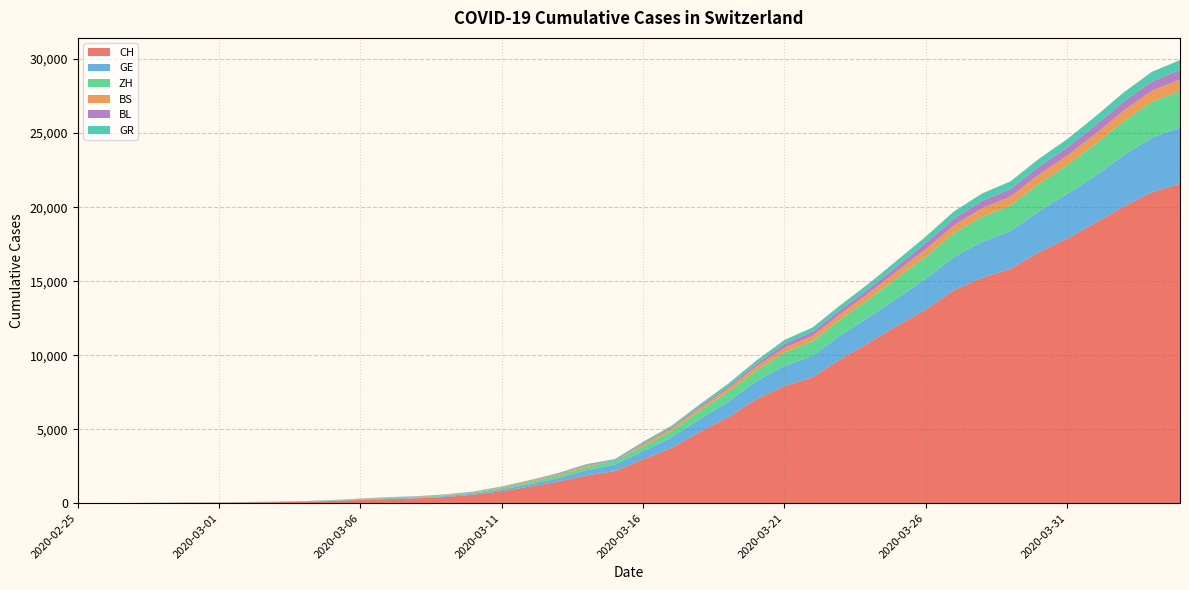

Reading right to left, transcribe all the data shown in this chart.

CH: 21587	21011	20034	18940	17876	16951	15831	15229	14388	13085	11994	10853	9749	8509	7915	7022	5794	4807	3727	2959	2165	1870	1463	1125	807	570	419	327	280	219	142	97	69	50	36	30	20	8	4	0
GE: 3816	3678	3469	3180	3003	2761	2547	2436	2231	2073	1870	1729	1611	1453	1350	1212	1041	863	710	556	435	351	227	155	114	80	60	45	43	30	20	16	14	11	10	9	5	1	1	0
ZH: 2455	2422	2294	2130	1941	1853	1727	1695	1621	1494	1362	1216	1070	981	922	711	679	568	429	326	250	218	163	140	101	62	49	40	34	29	23	15	13	10	7	6	2	2	0	0
BS: 767	754	714	687	653	617	605	569	530	501	462	410	374	356	297	270	220	181	164	143	0	100	92	73	49	33	28	24	21	15	8	3	3	1	1	1	1	1	1	0
BL: 656	625	610	588	561	539	511	502	466	422	341	306	302	289	282	184	134	116	89	76	54	47	42	26	26	22	20	19	15	6	6	2	2	2	2	2	1	0	0	0
GR: 657	649	622	592	547	535	519	495	474	433	393	343	300	284	258	226	182	128	101	84	71	56	53	43	31	22	18	18	17	16	14	12	9	9	6	6	6	2	2	0